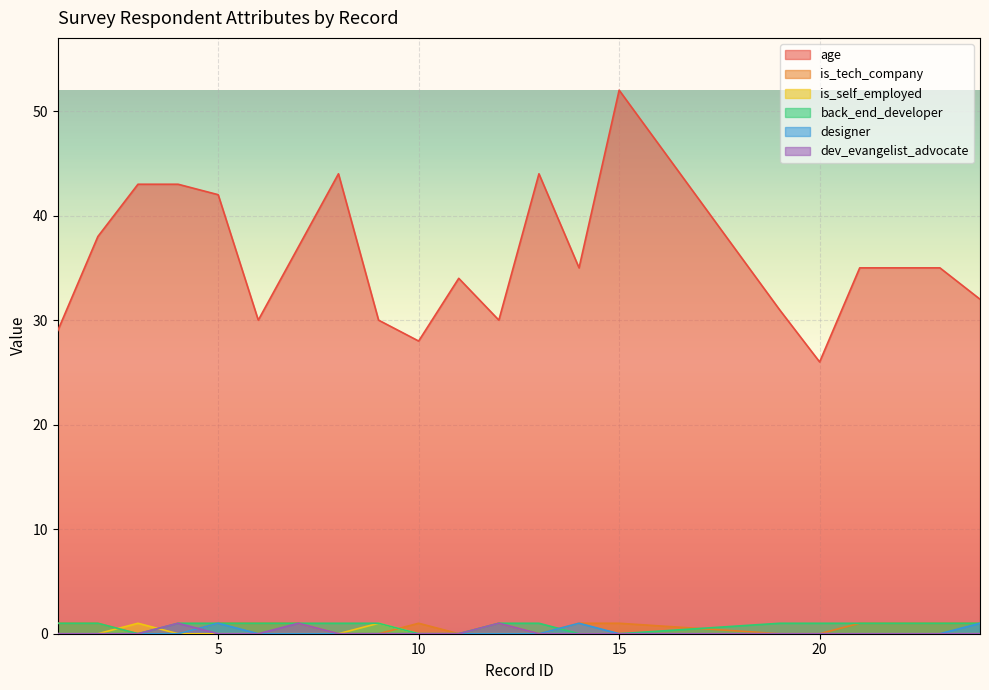

The back_end_developer series shows 2 at 6. True or false?

False